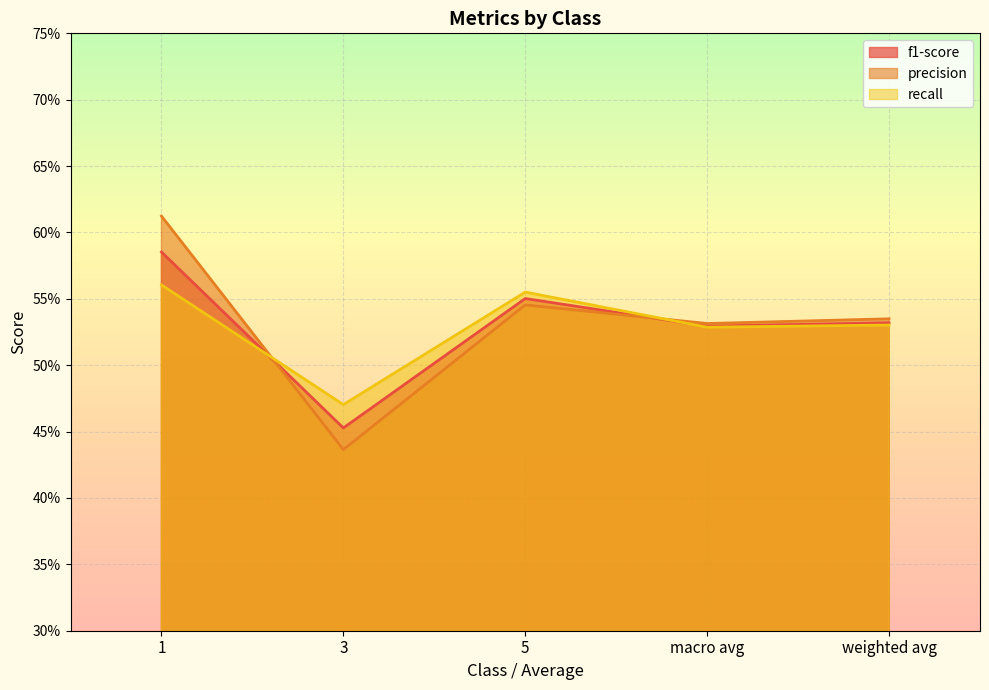

What is the average value of the f1-score series?

0.5